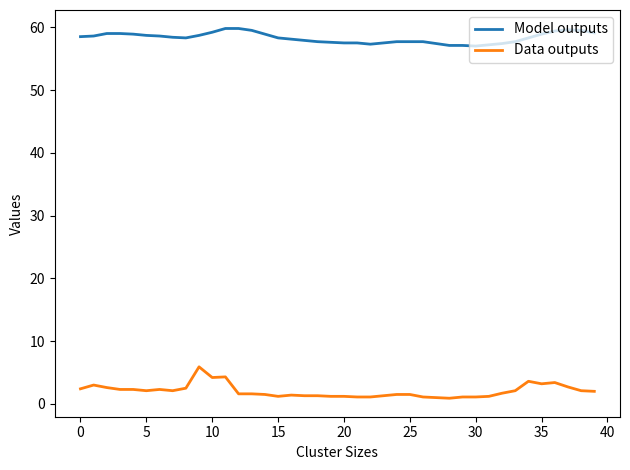

What is the greatest value displayed?

59.8